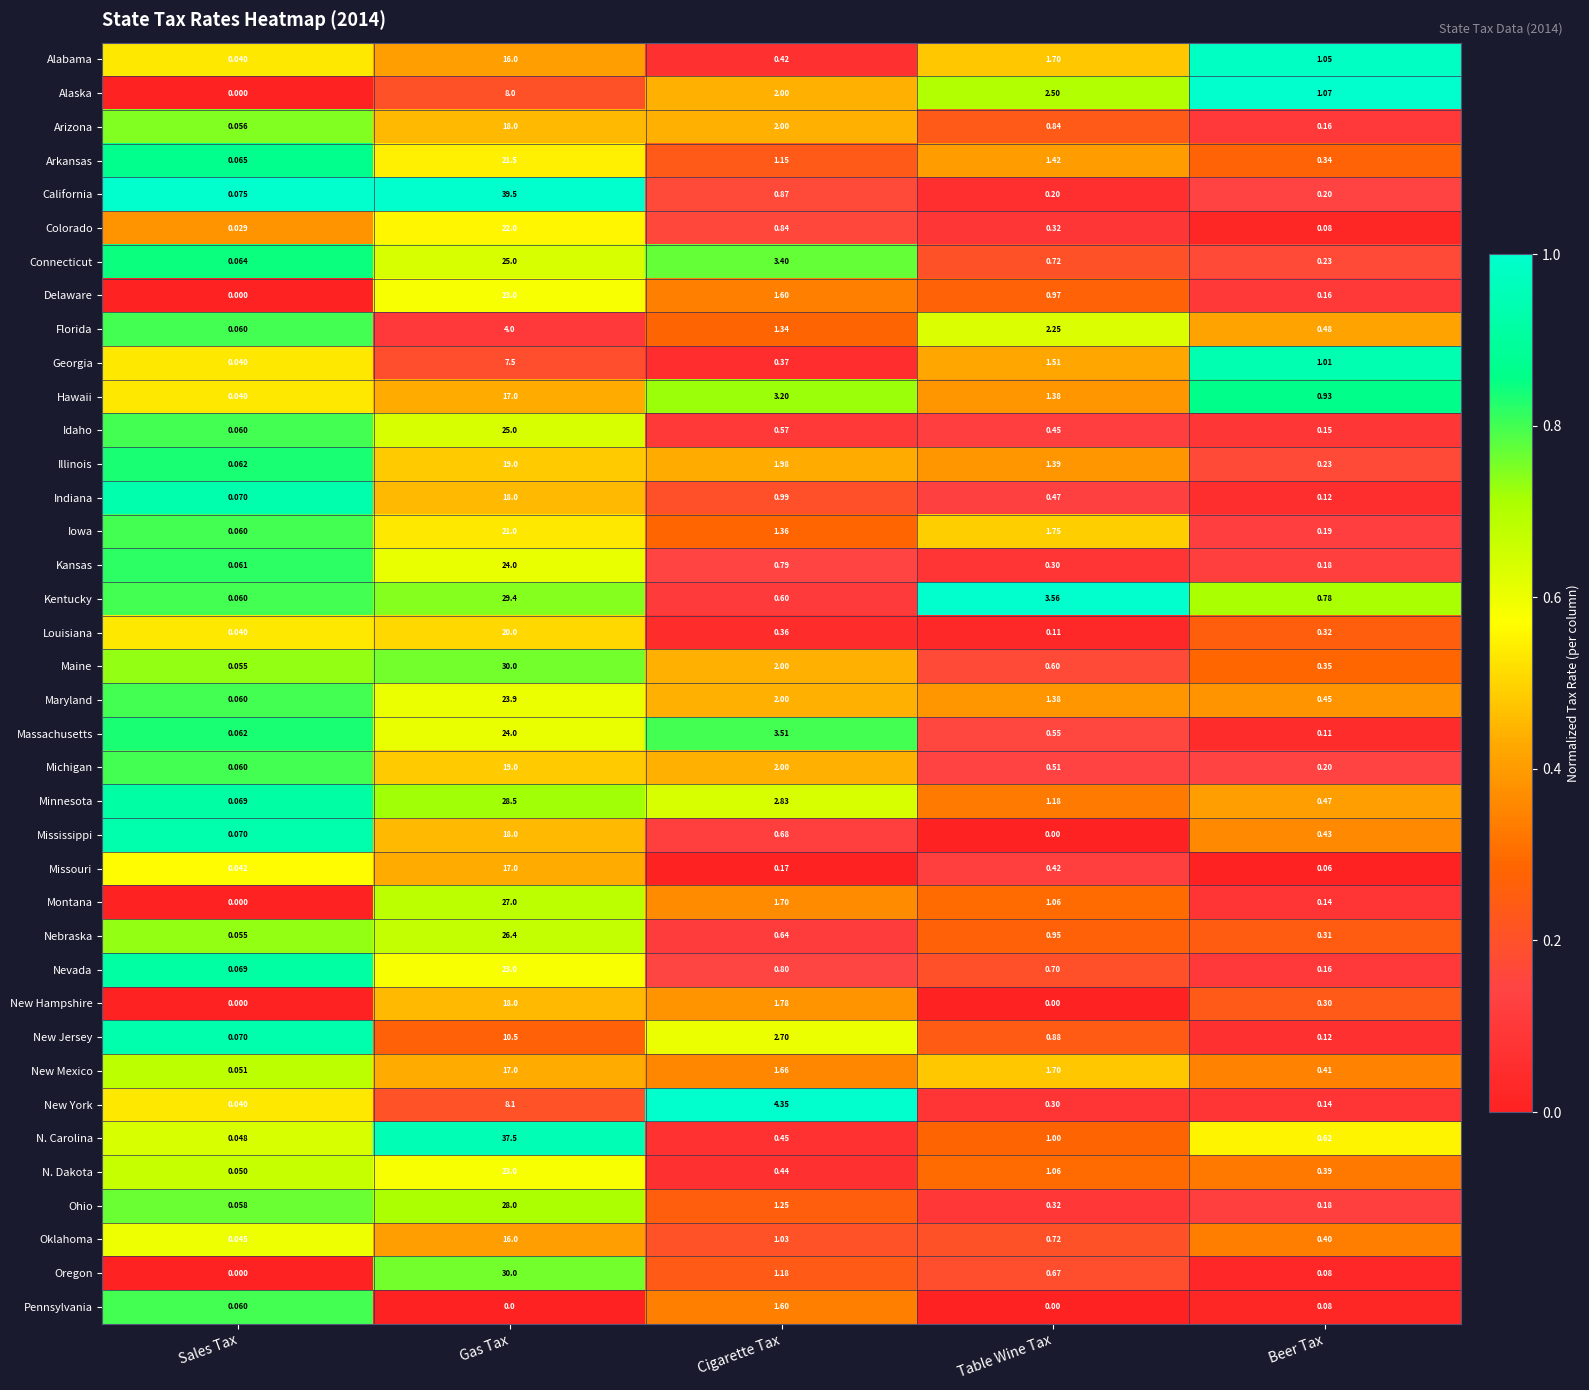

At which label is Hawaii closest to 8?

Cigarette Tax